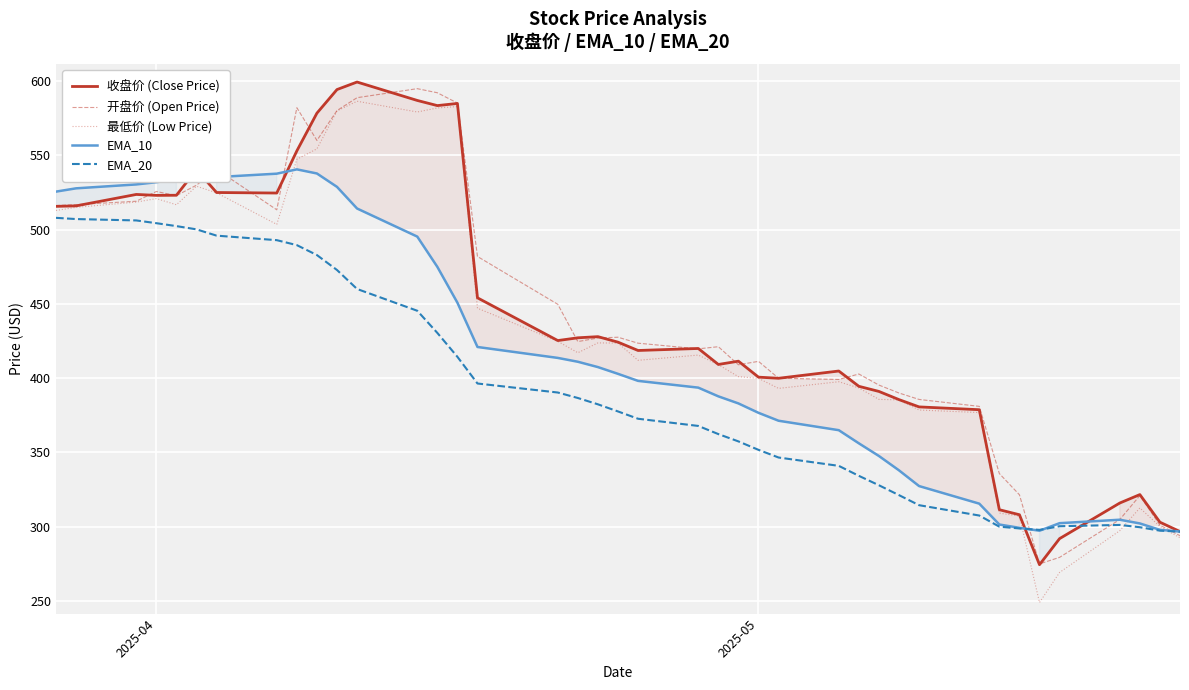

What is the highest value of the EMA_20 series?

508.0